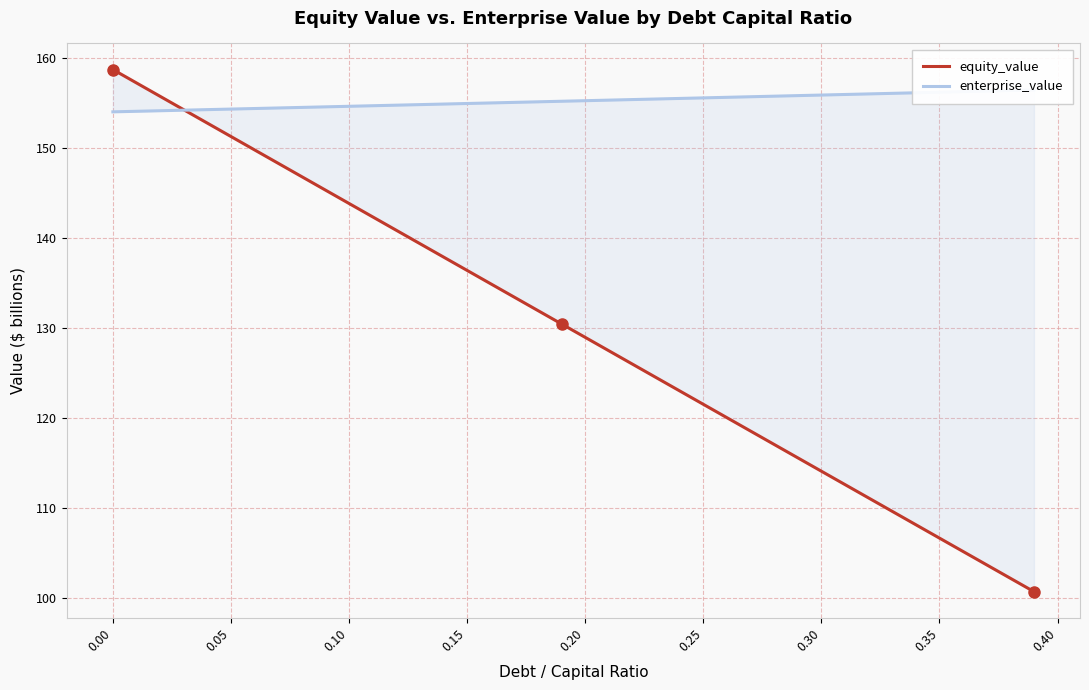

List the series in order of their overall mean, highest first.

enterprise_value, equity_value